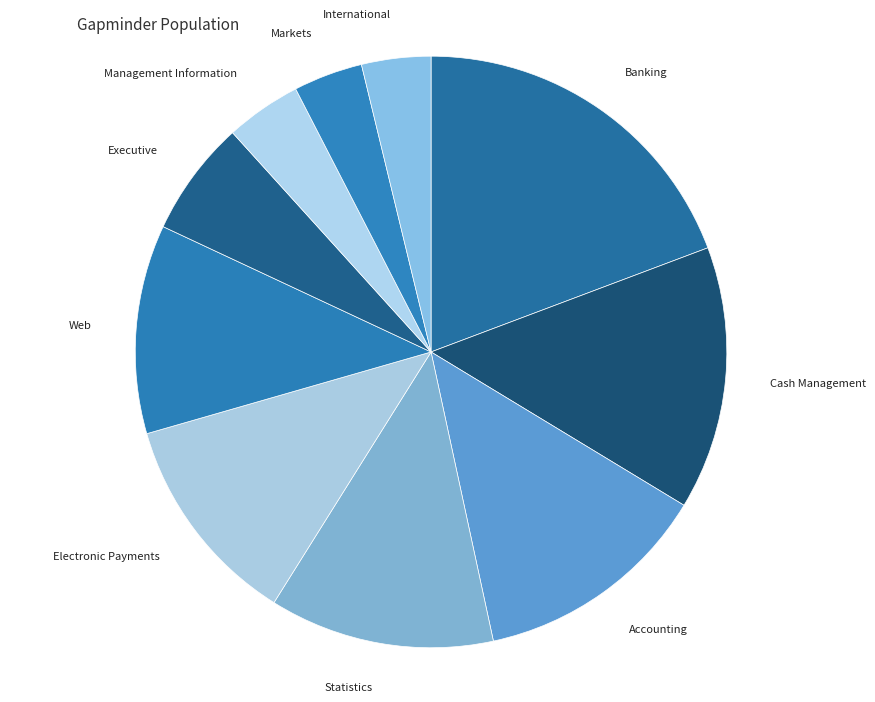

How many segments does this pie chart have?

10